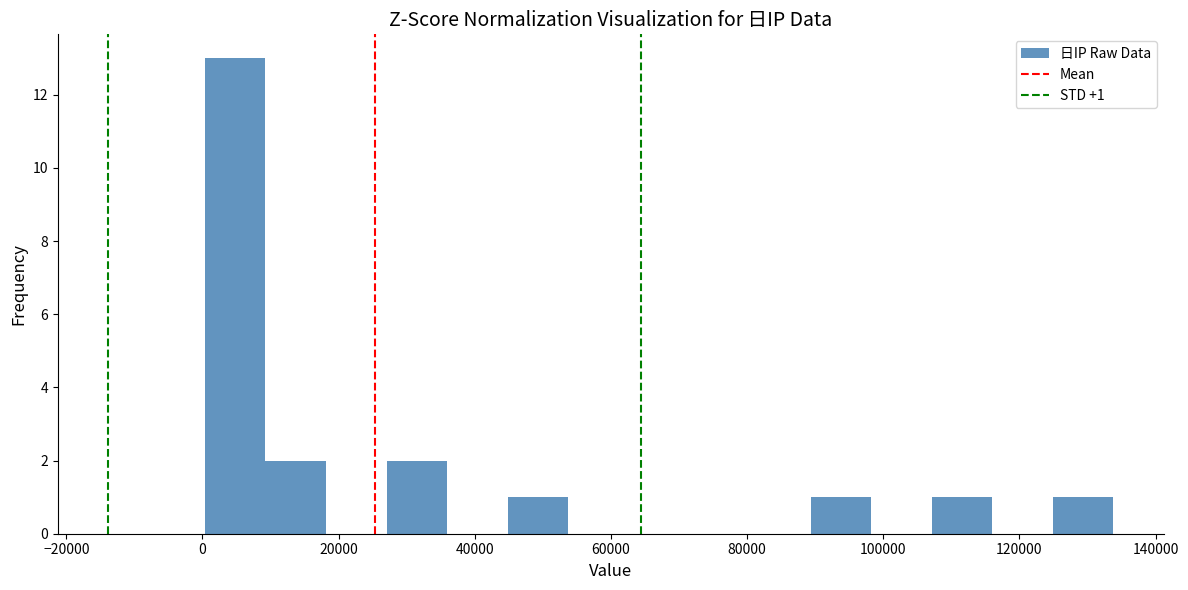

Which range on the x-axis has the tallest bar?

0 to 10000